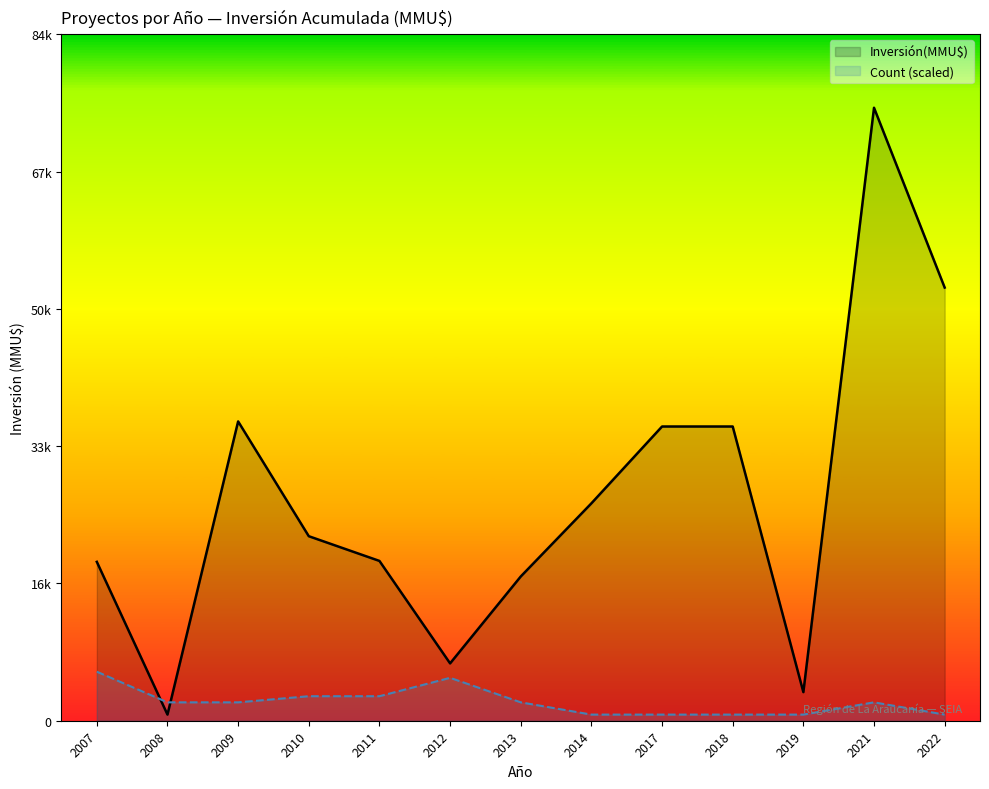

Does the chart display data point markers on the line(s)?

No